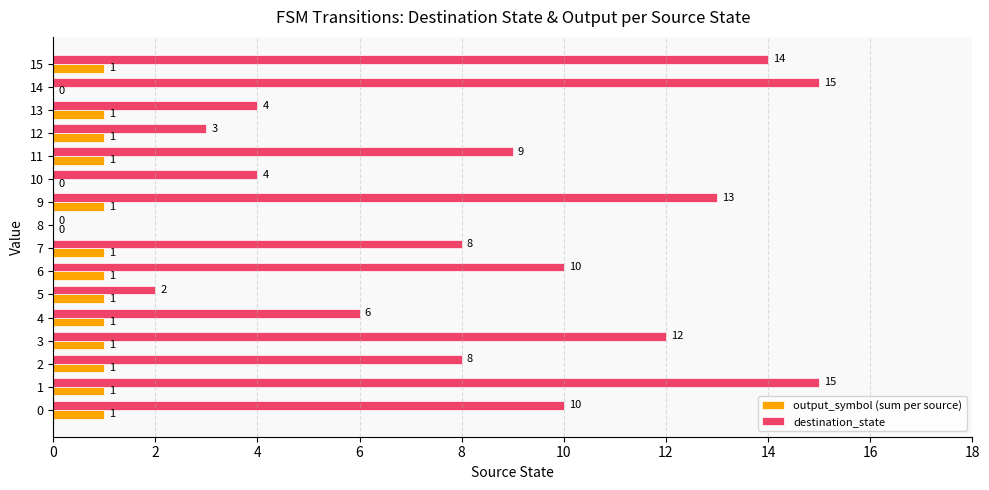

What is the highest value of the destination_state series?

15